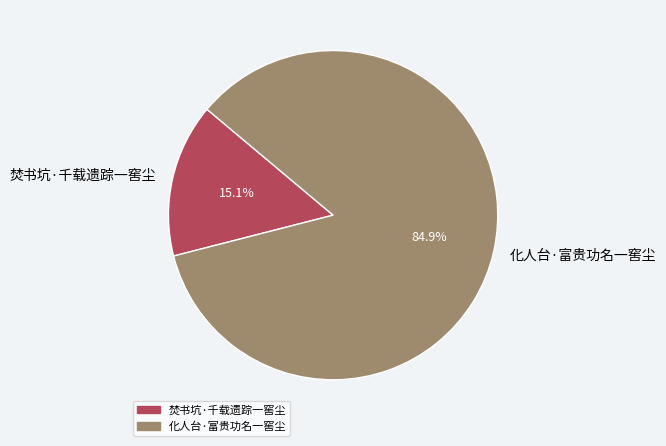

True or false: 化人台·富贵功名一窖尘 accounts for 75% of the total.

False